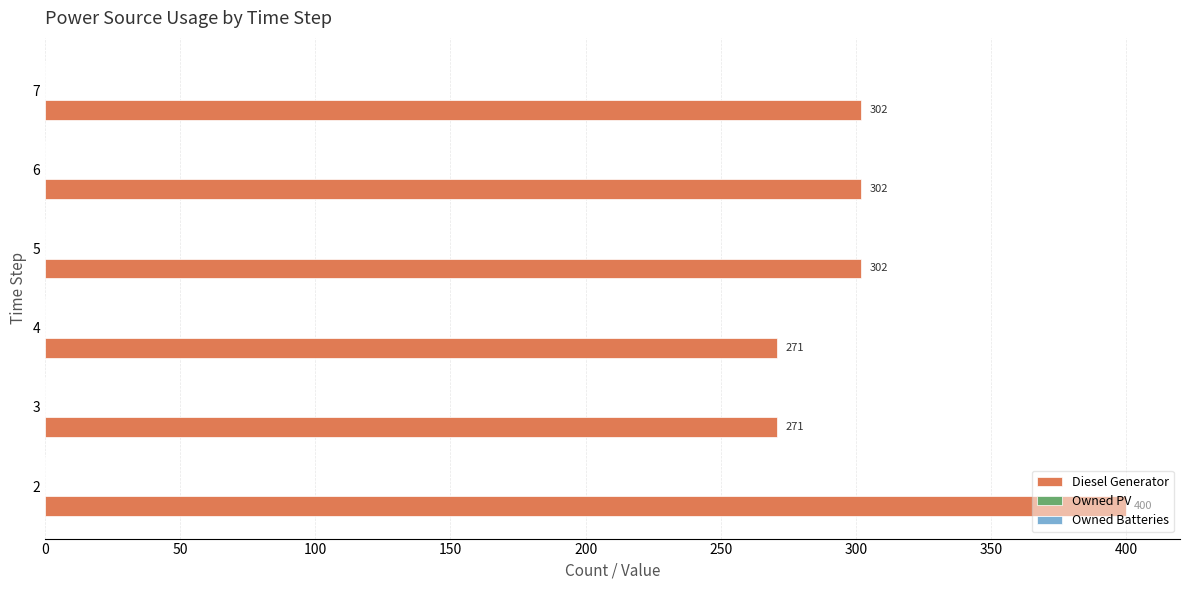

Is it true that the value at 6 is 516?

False